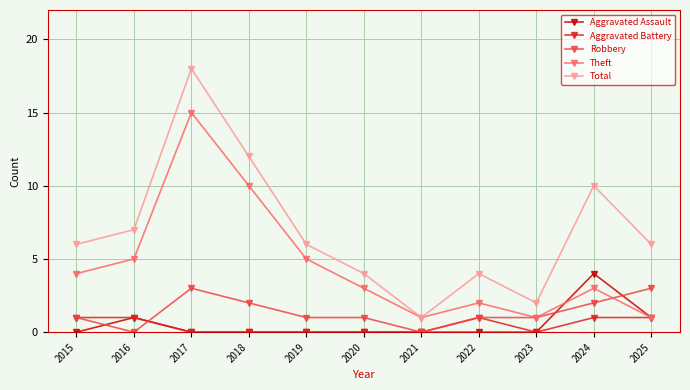

Is this an area chart (filled region under the line)?

No